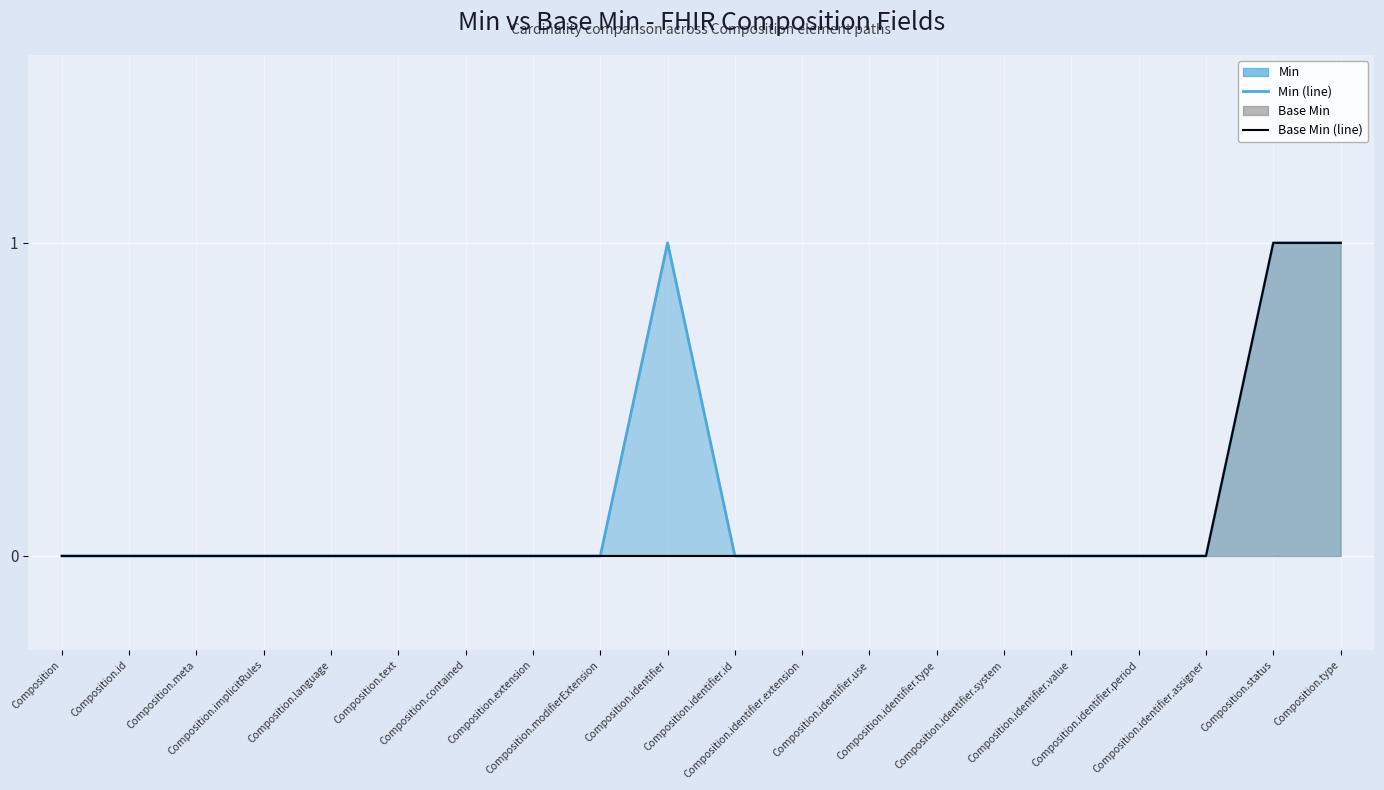

How many values in Min (line) are above zero?

3